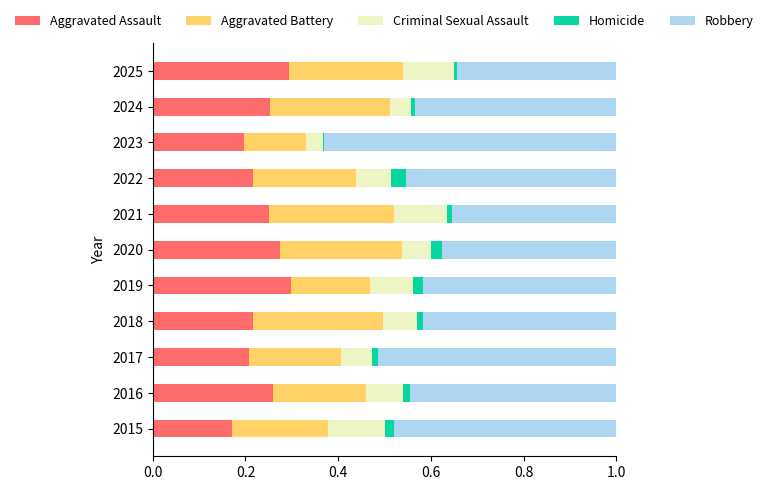

True or false: Aggravated Assault has a value of 0.3 at 2023.

False